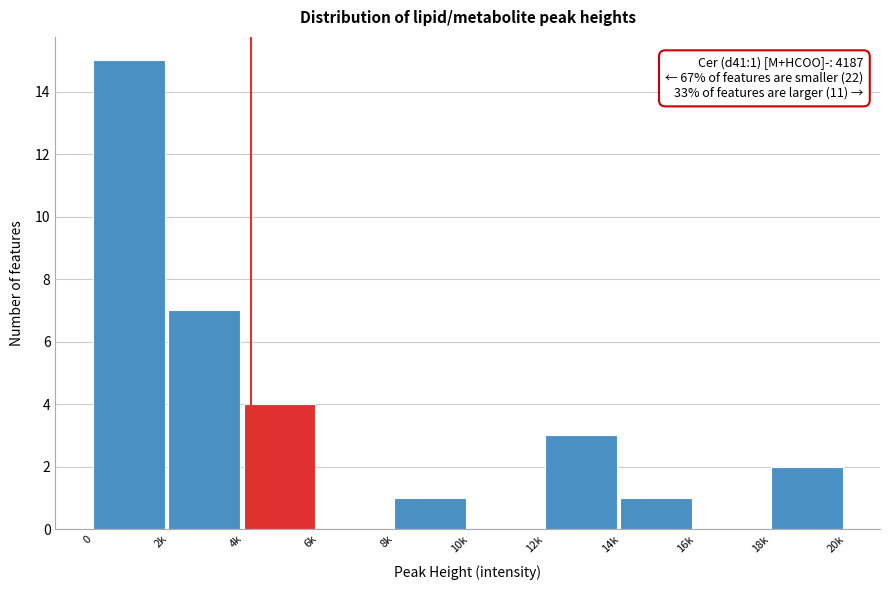

Reading left to right, list all the values displayed in this chart.

0=15	2k=7	4k=4	6k=0	8k=1	10k=0	12k=3	14k=1	16k=0	18k=2